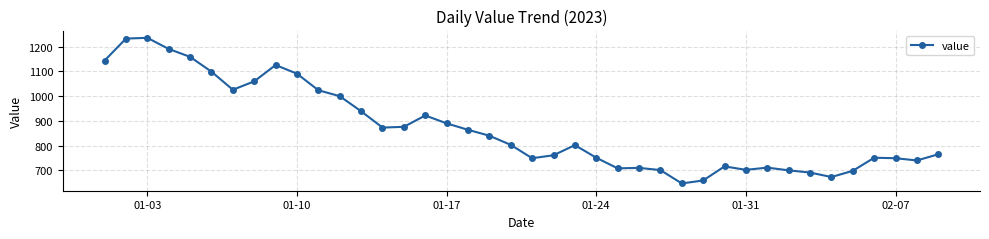

What is the smallest value displayed?

647